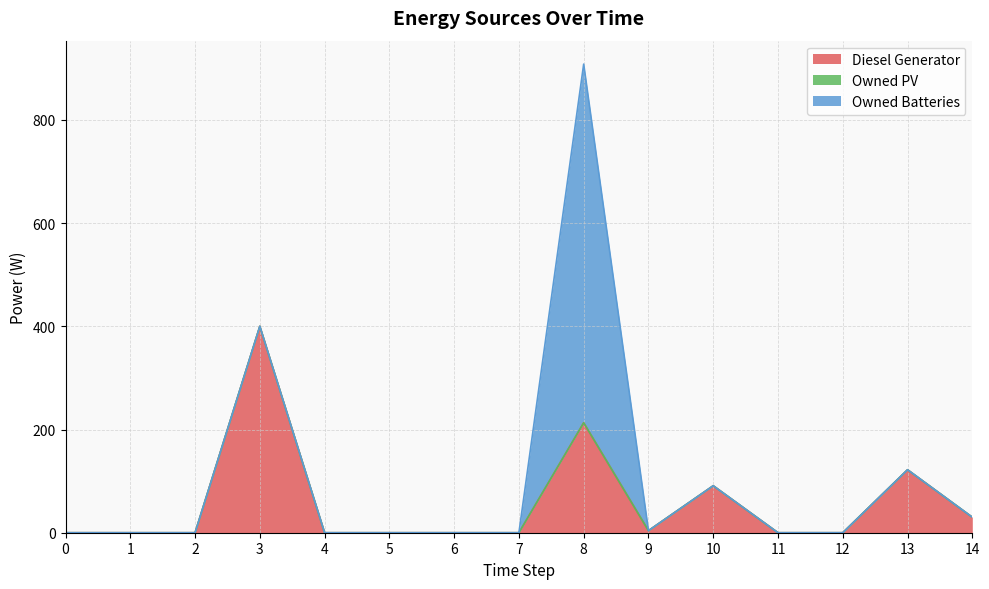

True or false: Owned PV and Diesel Generator intersect in this chart.

False